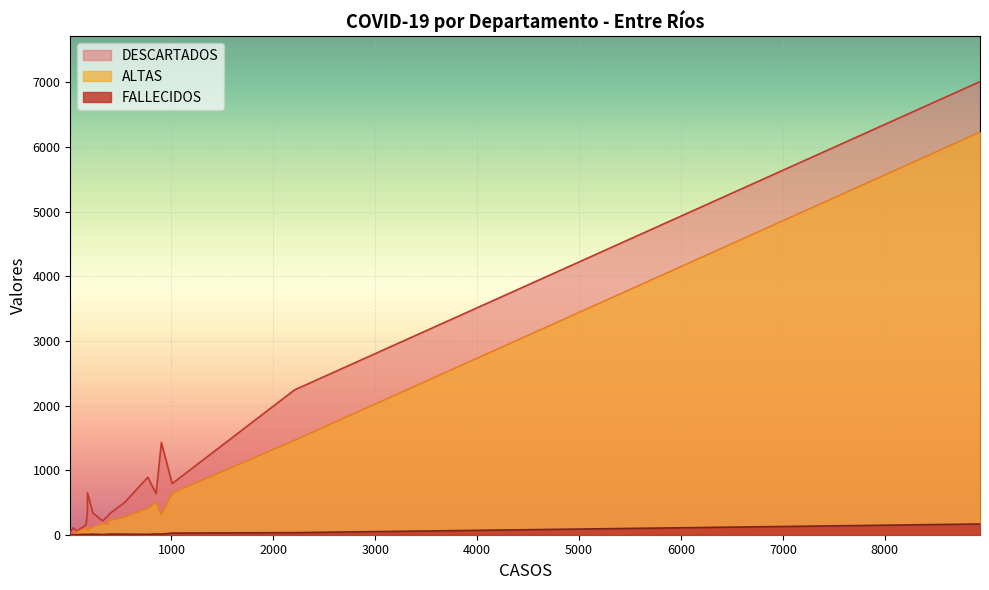

Rank the series by their average value, from highest to lowest.

DESCARTADOS, ALTAS, FALLECIDOS